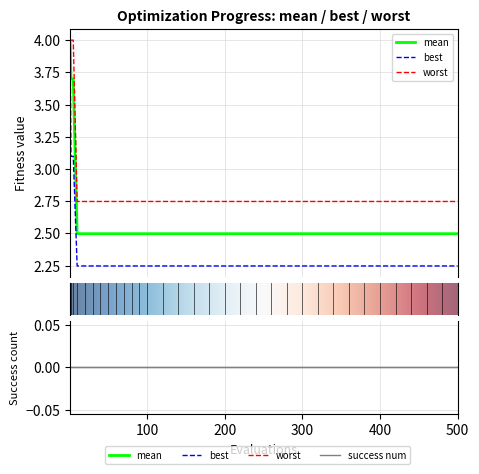

How many data points does each series have?

33